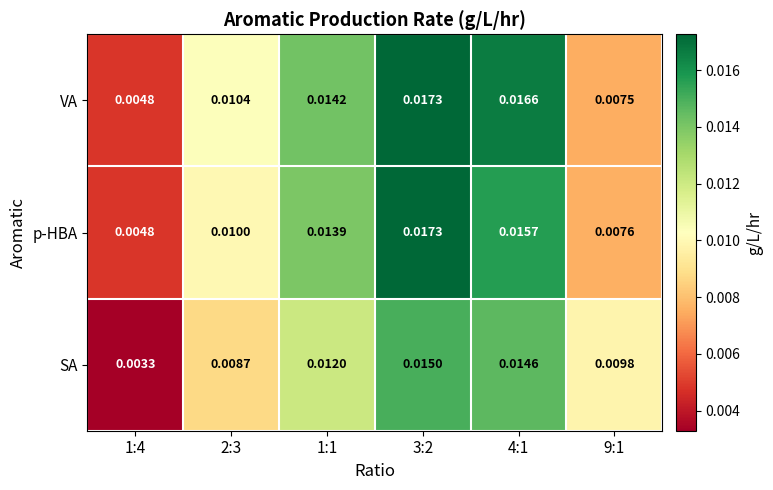

Between 2:3 and 1:1, which series saw the biggest shift?

p-HBA